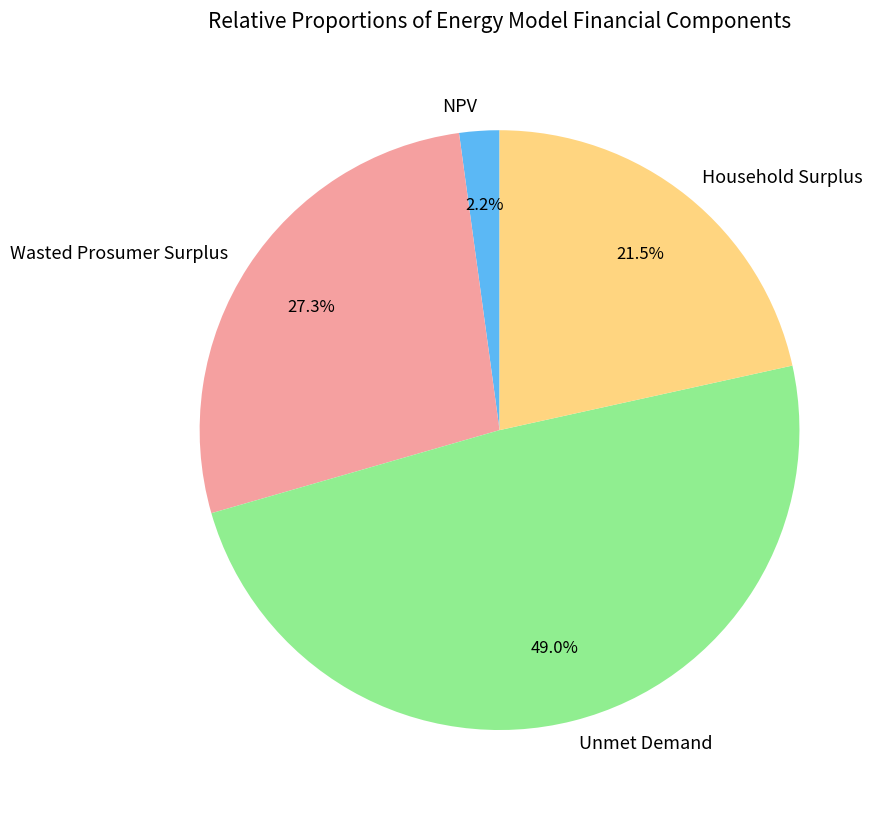

How much of the chart is everything except Wasted Prosumer Surplus?

72.7%